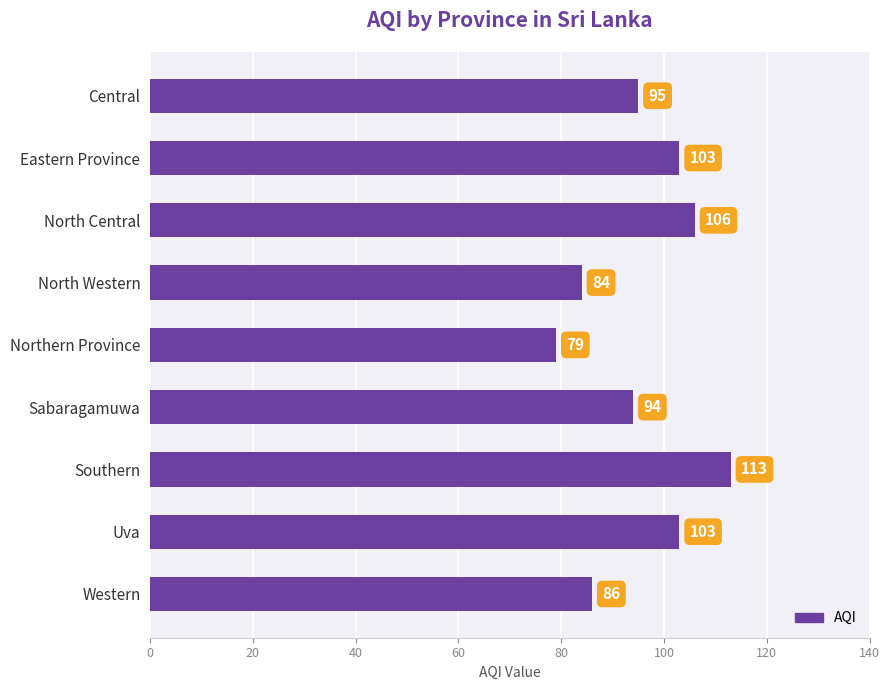

The chart shows a value of 103 at Eastern Province. True or false?

True